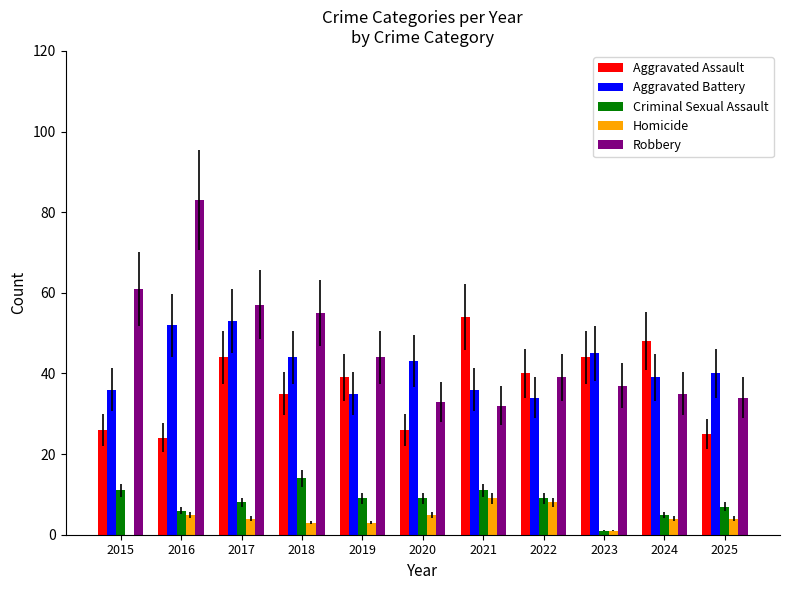

Which category has the highest value in the Robbery series?

2016